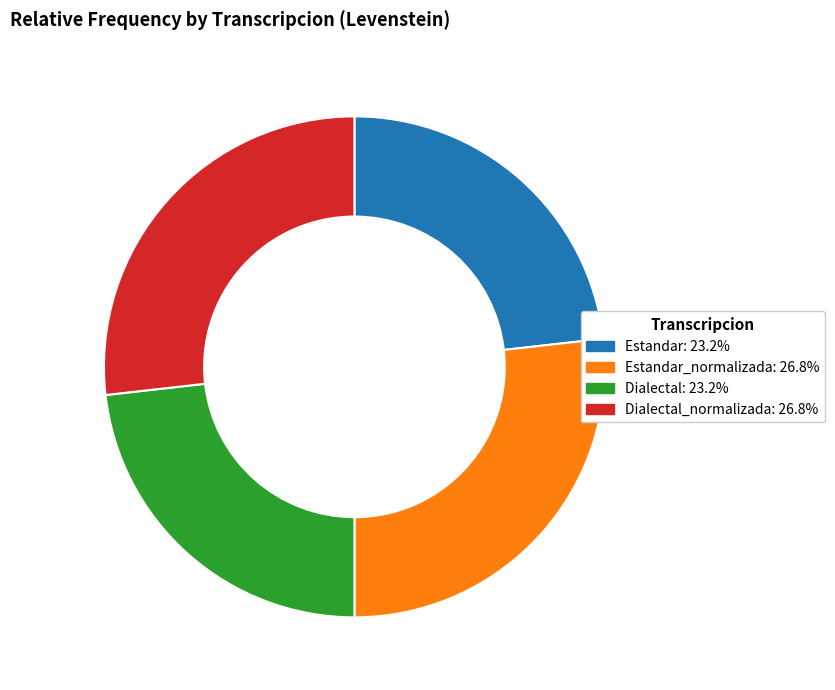

How many slices are in this pie chart?

4